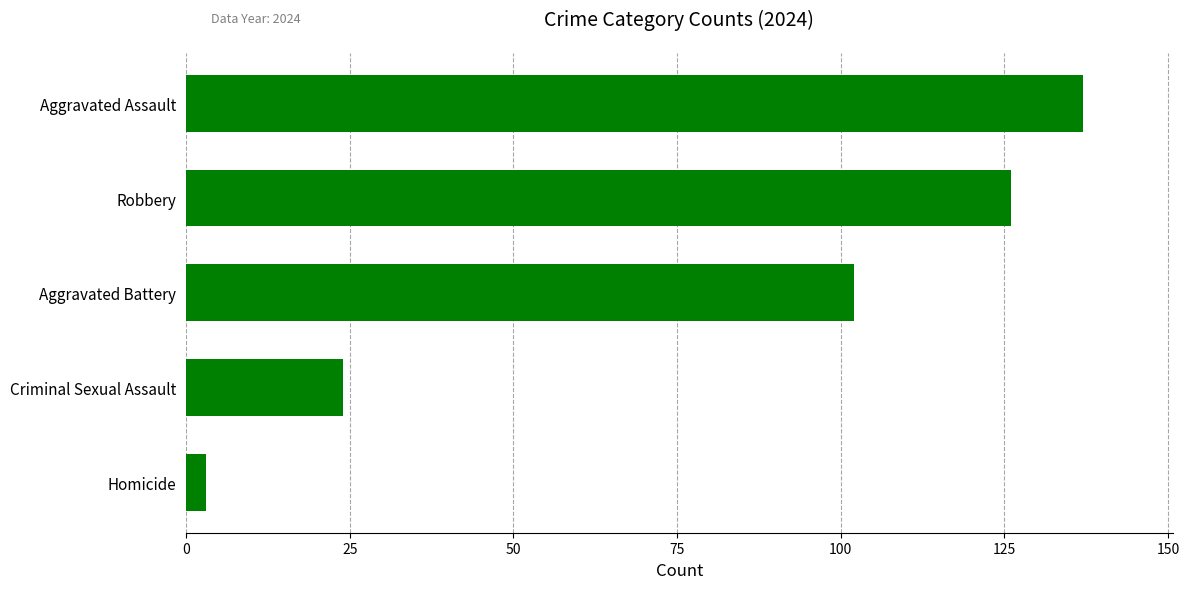

Rank the categories by value from highest to lowest.

Aggravated Assault, Robbery, Aggravated Battery, Criminal Sexual Assault, Homicide